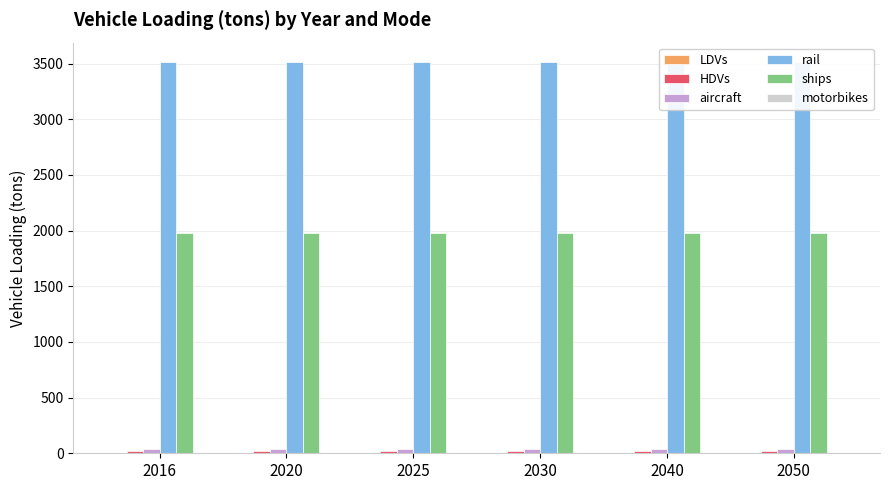

Reading right to left, extract all data points from this chart.

LDVs: 1.0	1.0	1.0	1.0	1.0	1.0
HDVs: 16.0	16.0	16.0	16.0	16.0	16.0
aircraft: 42.0	42.0	42.0	42.0	42.0	42.0
rail: 3512.4	3512.4	3512.4	3512.4	3512.4	3512.4
ships: 1974.5	1974.5	1974.5	1974.5	1974.5	1974.5
motorbikes: 0.0	0.0	0.0	0.0	0.0	0.0